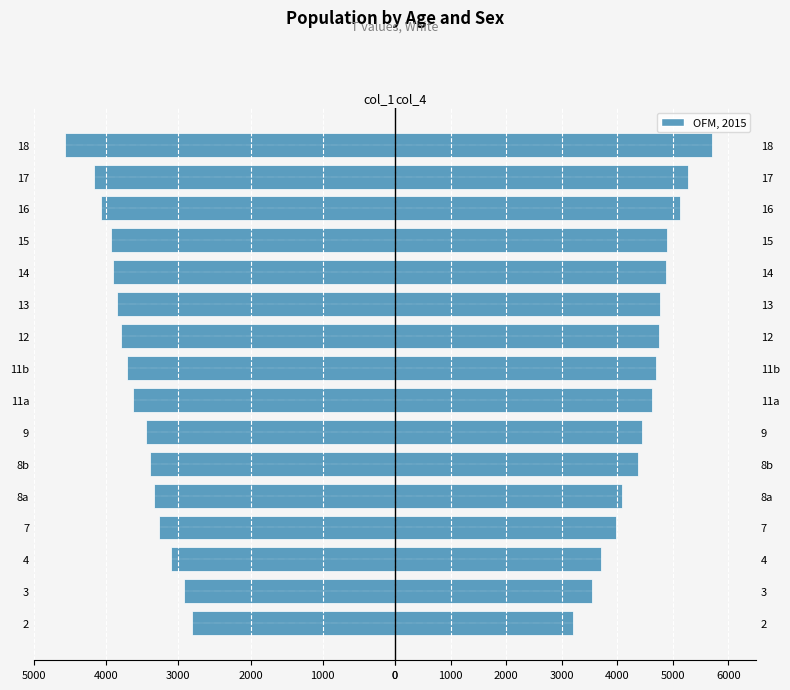

Rank the series by their maximum value, from lowest to highest.

col_1, col_4